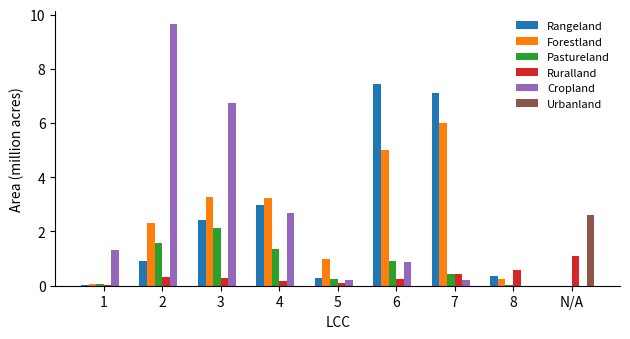

What is the average value of the Pastureland series?

0.7